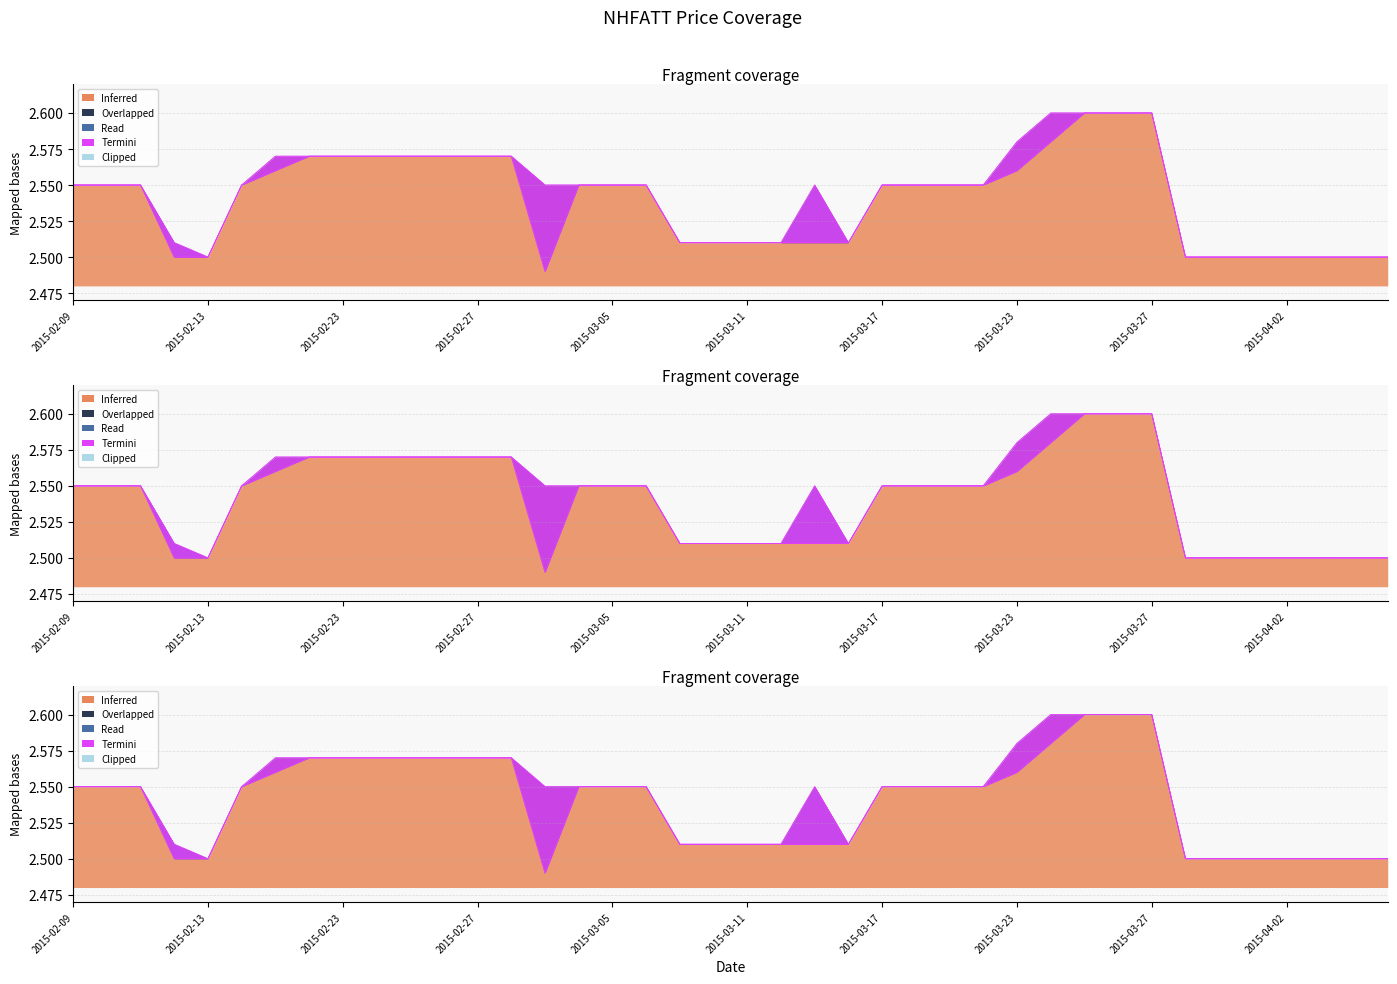

What is the label of the 32nd point from the left?

2015-03-26